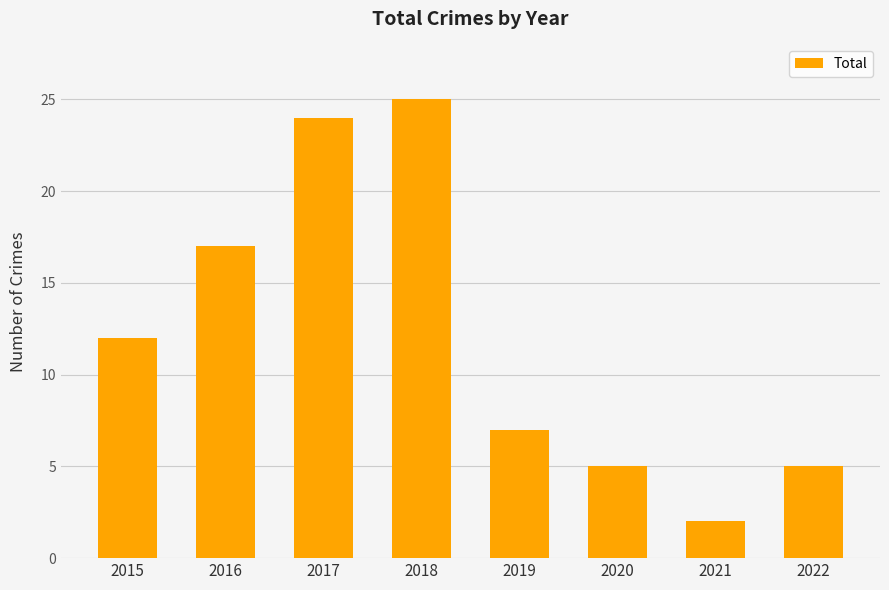

What is the greatest value displayed?

25